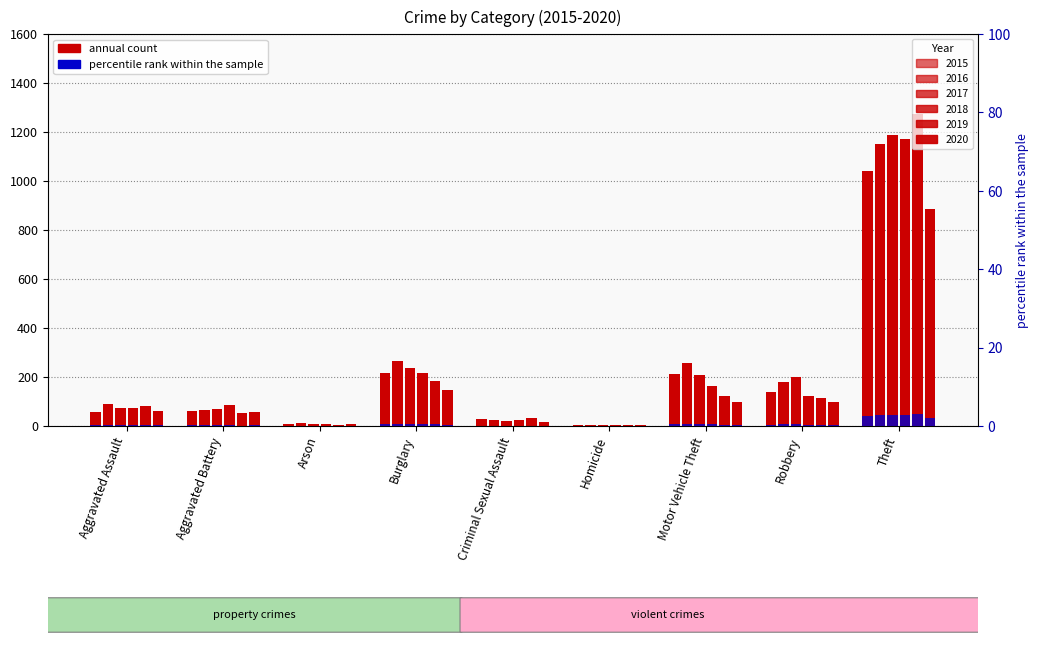

How many values in the 2017 series exceed 72?

4